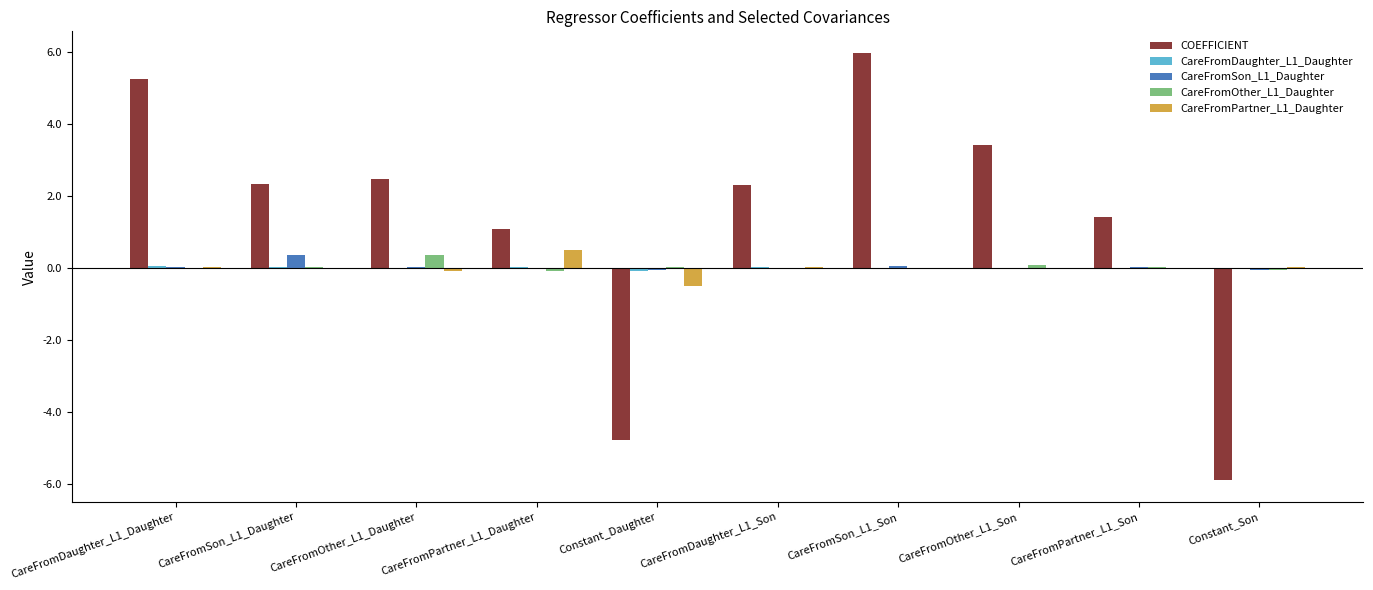

What is the maximum value shown in the chart?

6.0